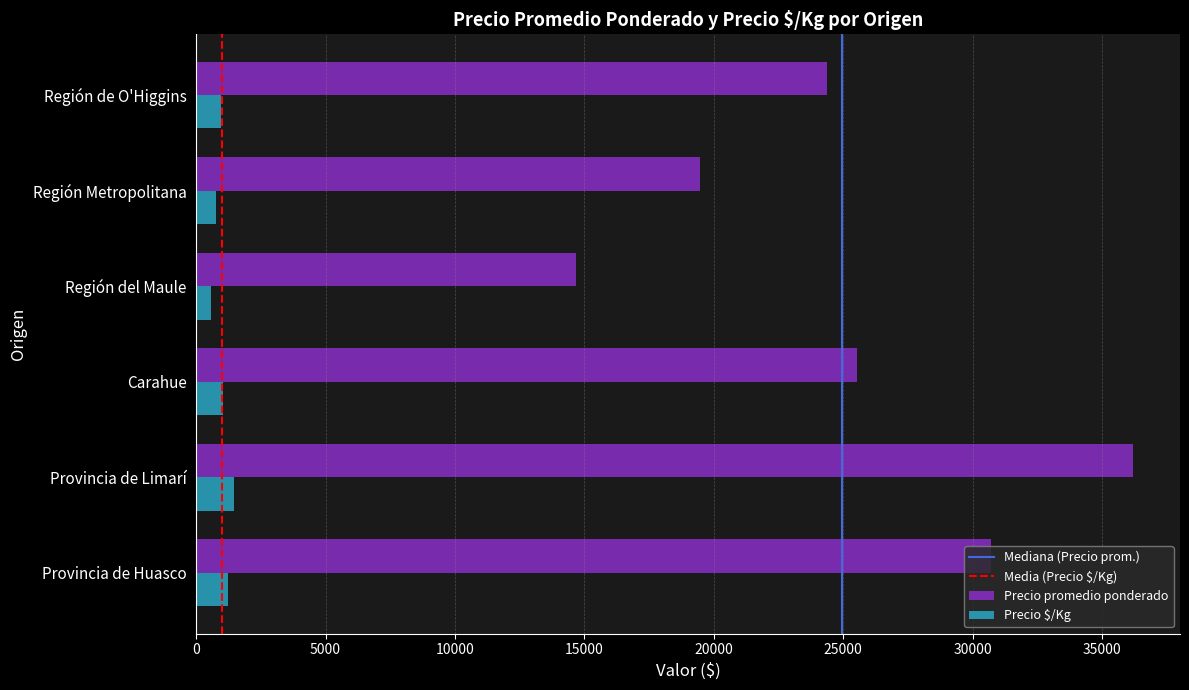

Which series has the largest total across all categories?

Precio promedio ponderado